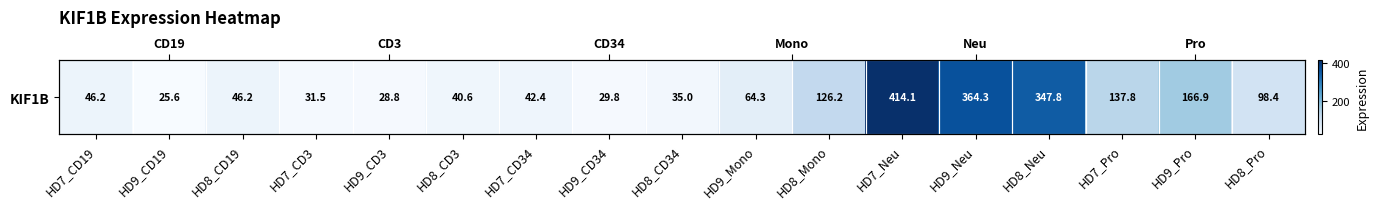

Reading left to right, list all the values displayed in this chart.

HD7_CD19=46.2	HD9_CD19=25.6	HD8_CD19=46.2	HD7_CD3=31.5	HD9_CD3=28.8	HD8_CD3=40.6	HD7_CD34=42.4	HD9_CD34=29.8	HD8_CD34=35.0	HD9_Mono=64.3	HD8_Mono=126.2	HD7_Neu=414.1	HD9_Neu=364.3	HD8_Neu=347.8	HD7_Pro=137.8	HD9_Pro=166.9	HD8_Pro=98.4